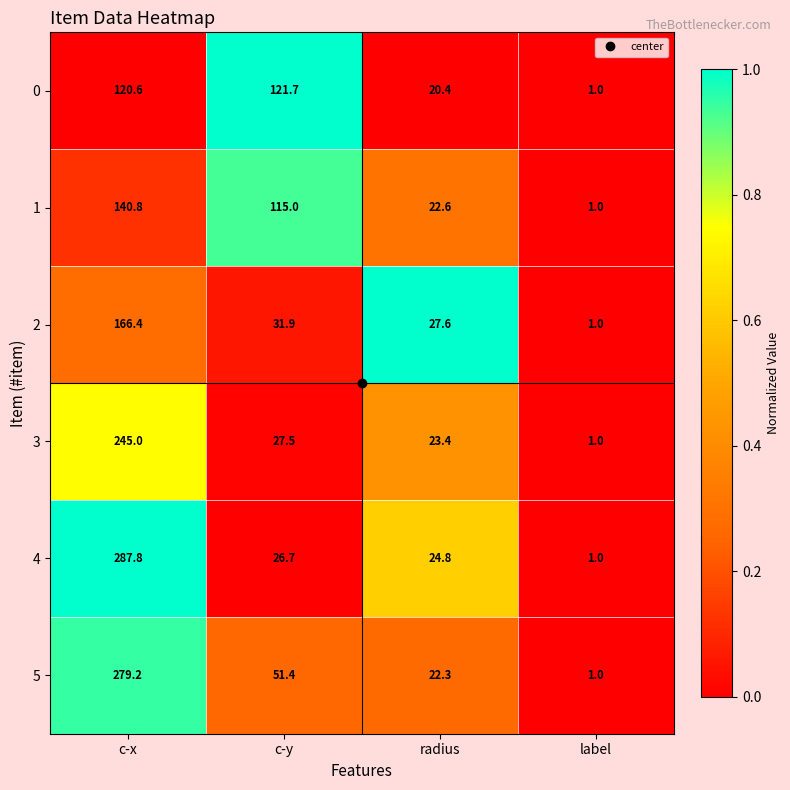

List the series in order of their peak value, highest first.

4, 5, 3, 2, 1, 0